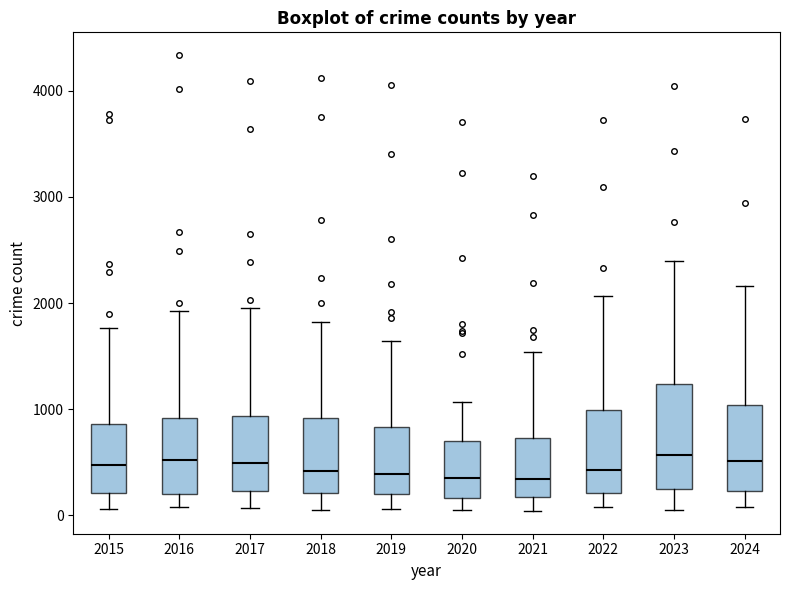

Where does the upper whisker of the box at x = 2016 end on the y-axis? The values are not printed on the chart, so give them approximately, as read against the axis.

1900